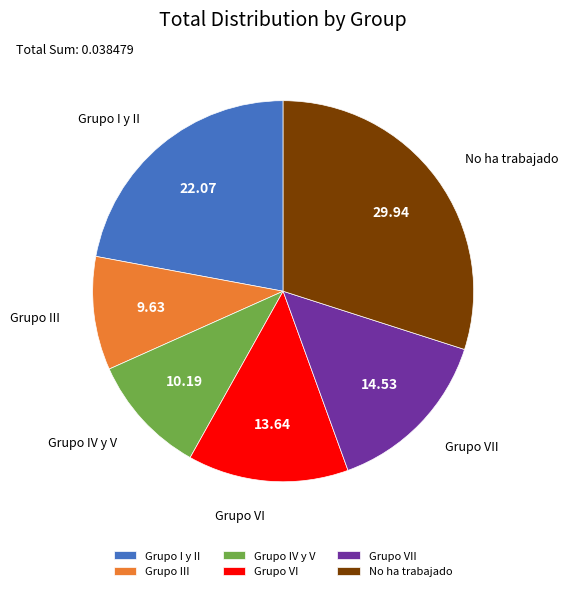

Count the number of slices in the pie.

6